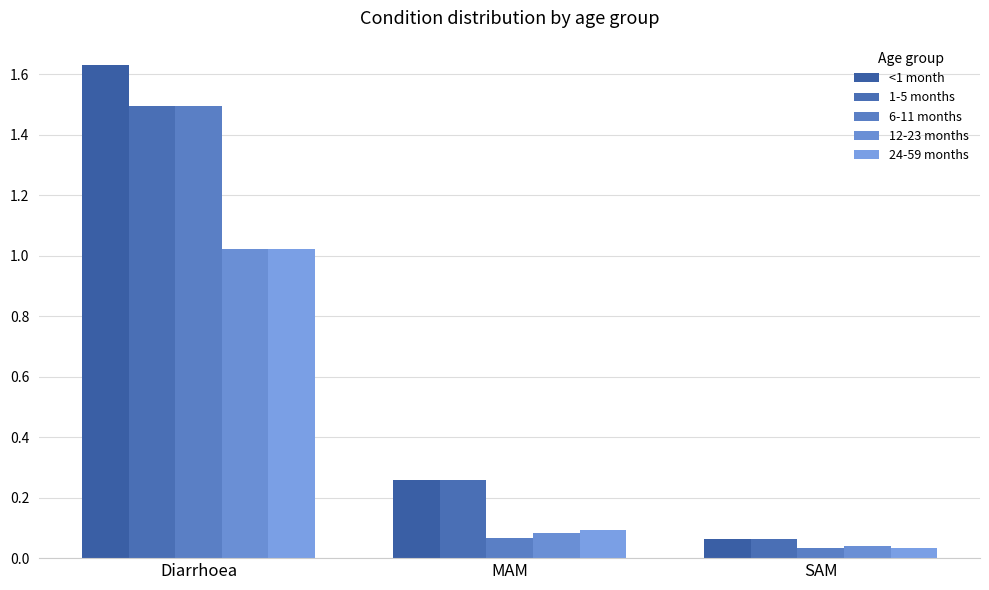

Between MAM and Diarrhoea, which is larger?

Diarrhoea